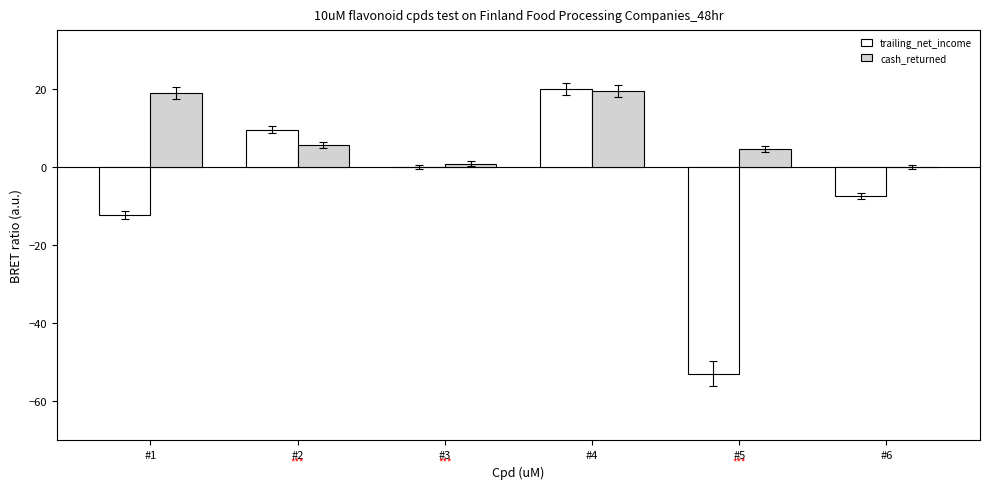

Count the number of categories in the chart.

6